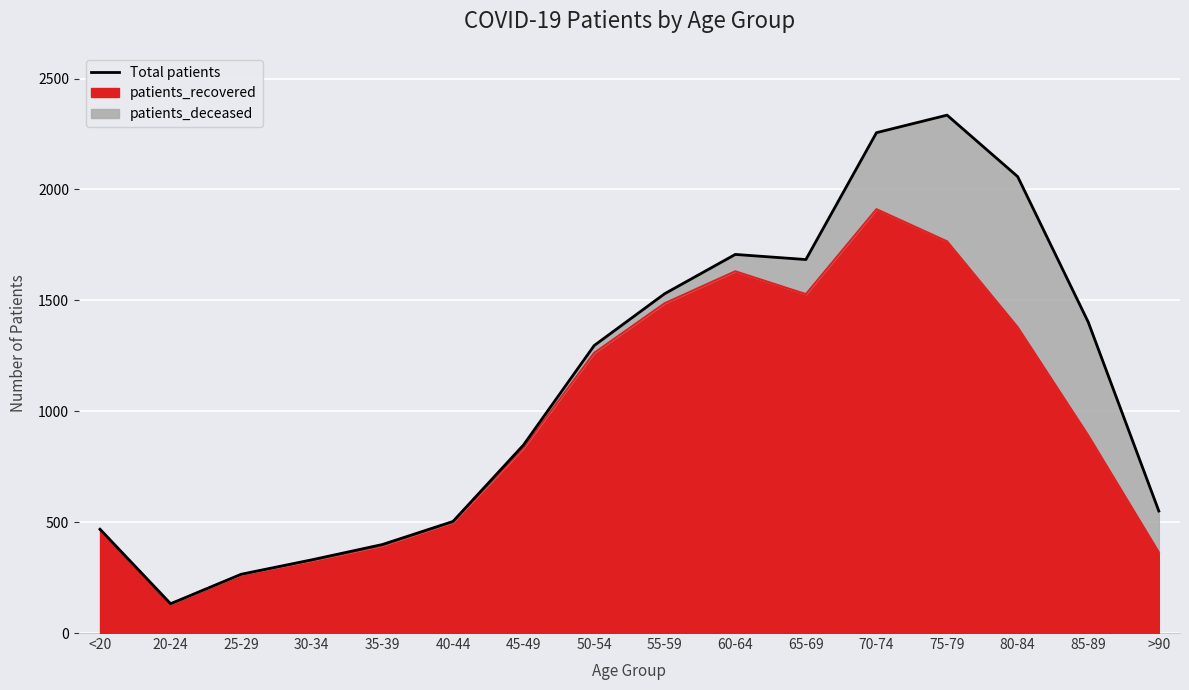

What position from the left is 30-34?

4